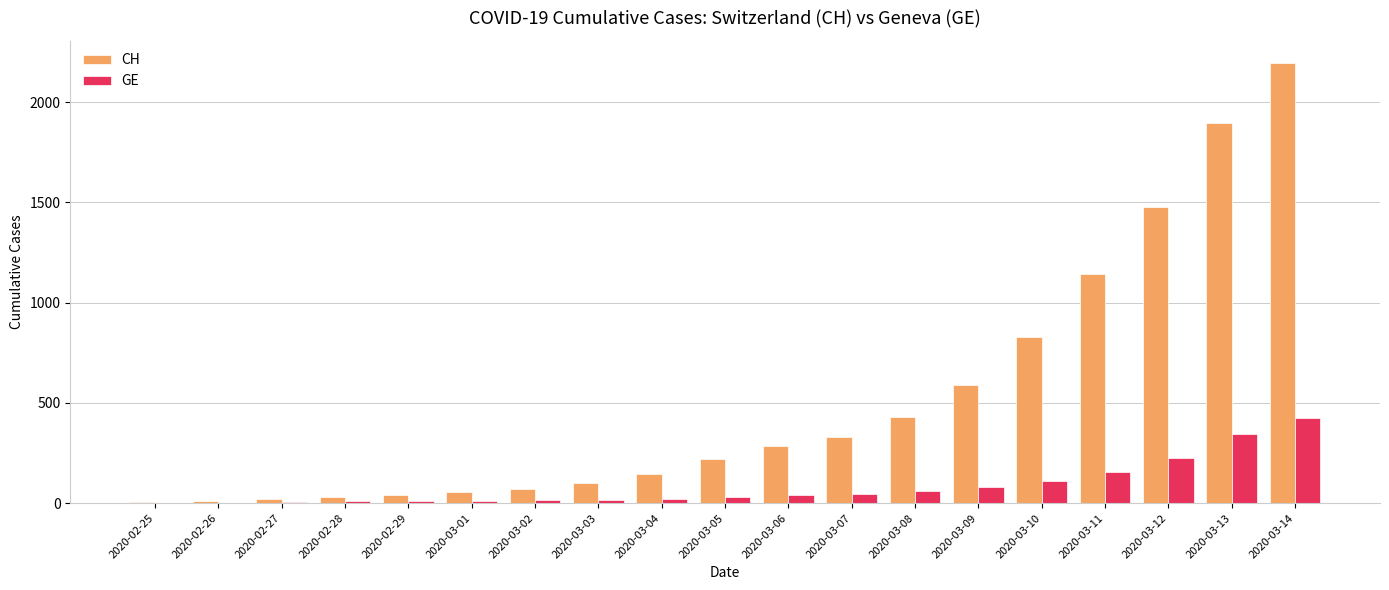

What is the sum of the CH values at 2020-03-14 and 2020-03-03?

2295